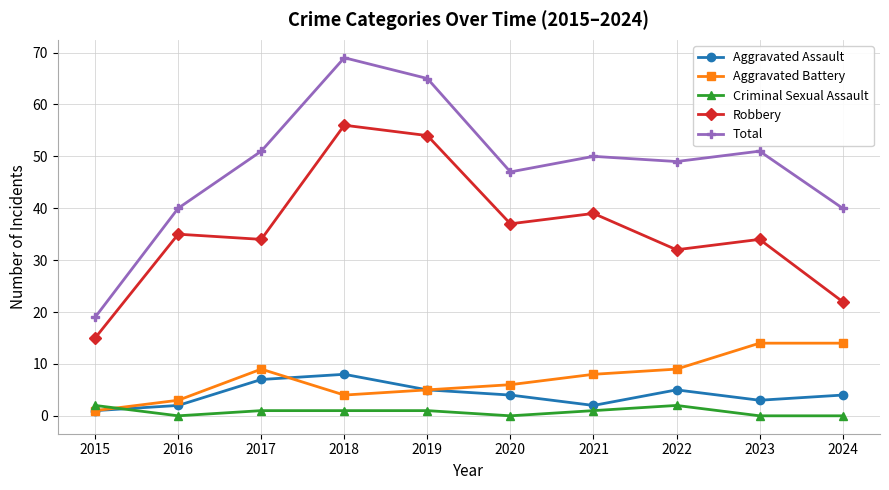

Rank the series by their maximum value, from highest to lowest.

Total, Robbery, Aggravated Battery, Aggravated Assault, Criminal Sexual Assault